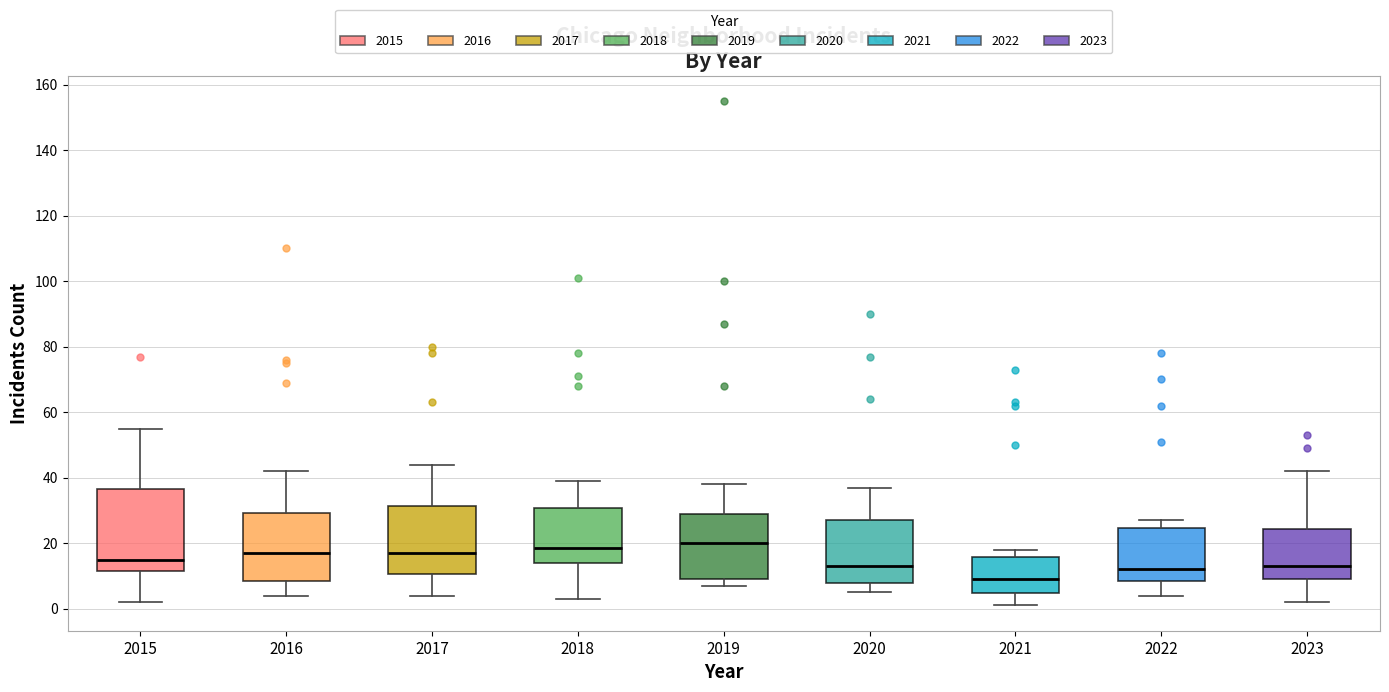

Reading left to right, transcribe this box plot: for each box, give where its median line is, the range the box spans, and where its two whiskers end, as read against the y-axis. The values are not printed on the chart, so give them approximately, as read against the axis.

2015: median 16, box 12 to 36, whiskers 2 to 56
2016: median 18, box 8 to 30, whiskers 4 to 42
2017: median 18, box 10 to 32, whiskers 4 to 44
2018: median 18, box 14 to 30, whiskers 4 to 40
2019: median 20, box 10 to 30, whiskers 8 to 38
2020: median 14, box 8 to 28, whiskers 6 to 38
2021: median 10, box 4 to 16, whiskers 2 to 18
2022: median 12, box 8 to 24, whiskers 4 to 28
2023: median 14, box 10 to 24, whiskers 2 to 42